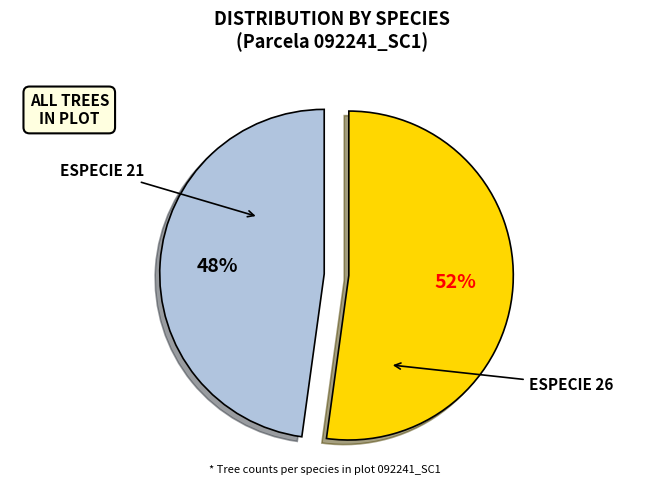

Is there any slice that represents more than half of the pie?

Yes